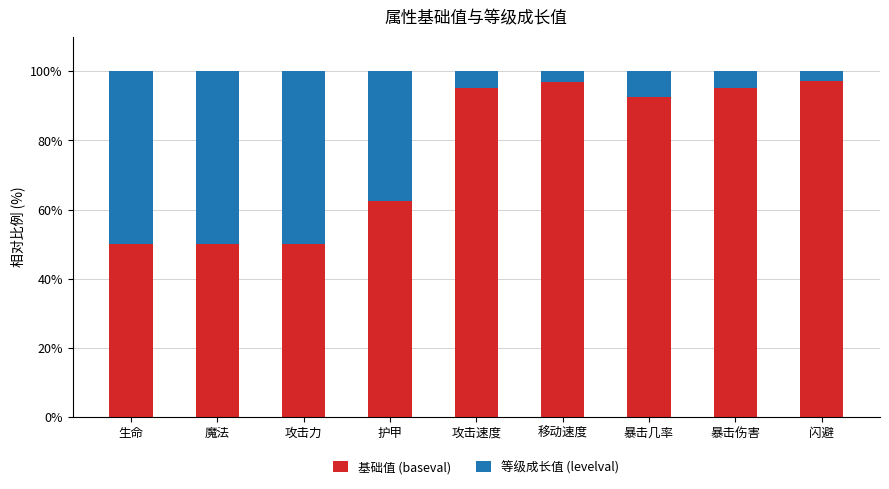

The value of 基础值 (baseval) at 移动速度 is 66.4. True or false?

False